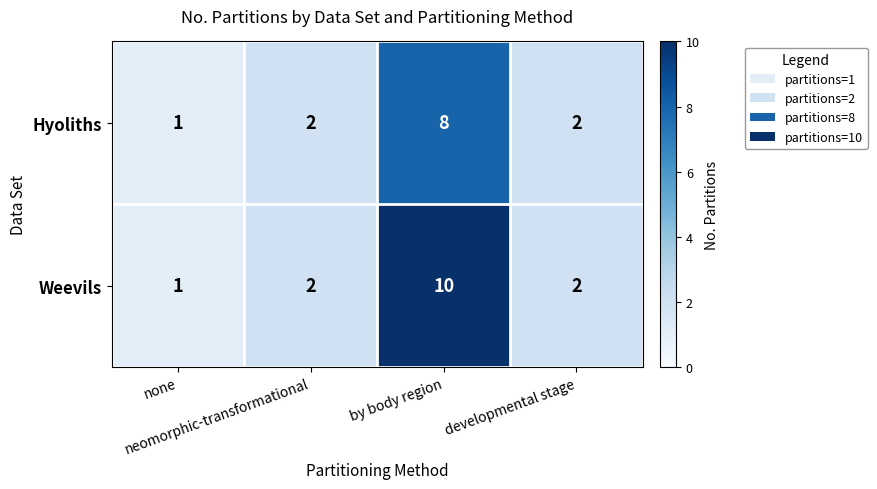

At which category does the chart reach its minimum across all series?

none